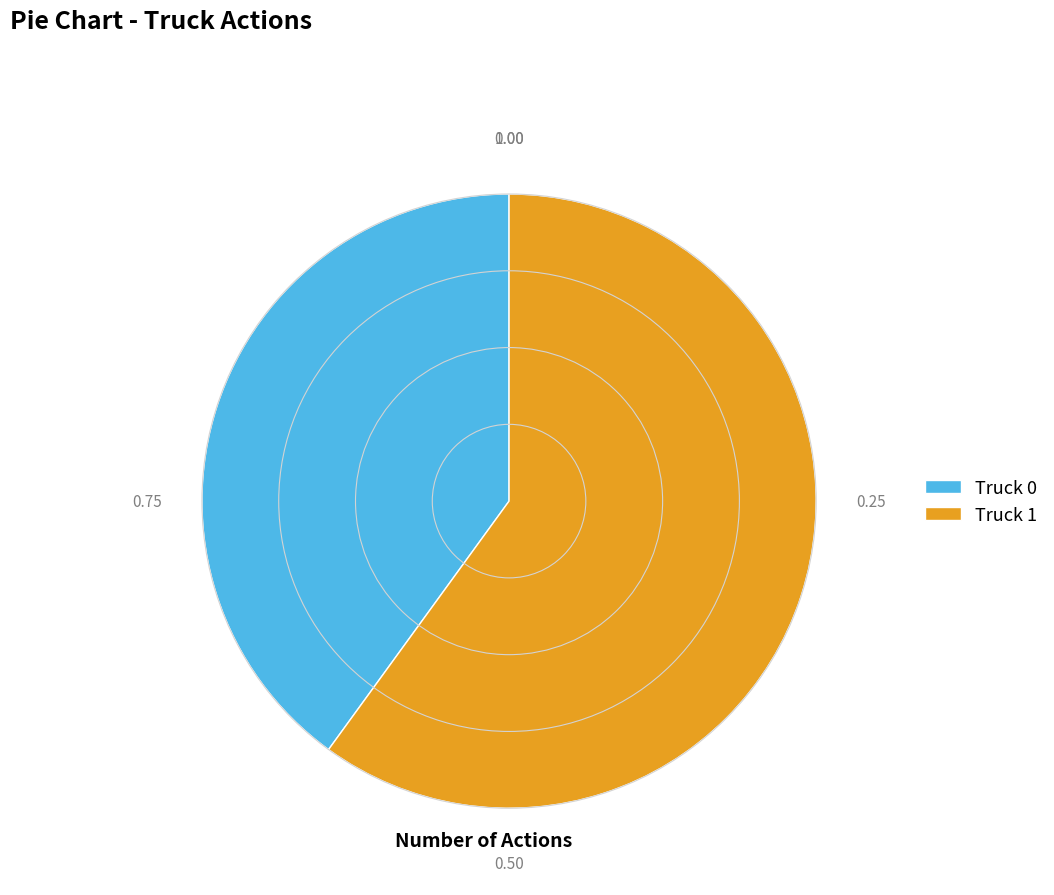

Which category has the smallest portion of the pie?

Truck 0